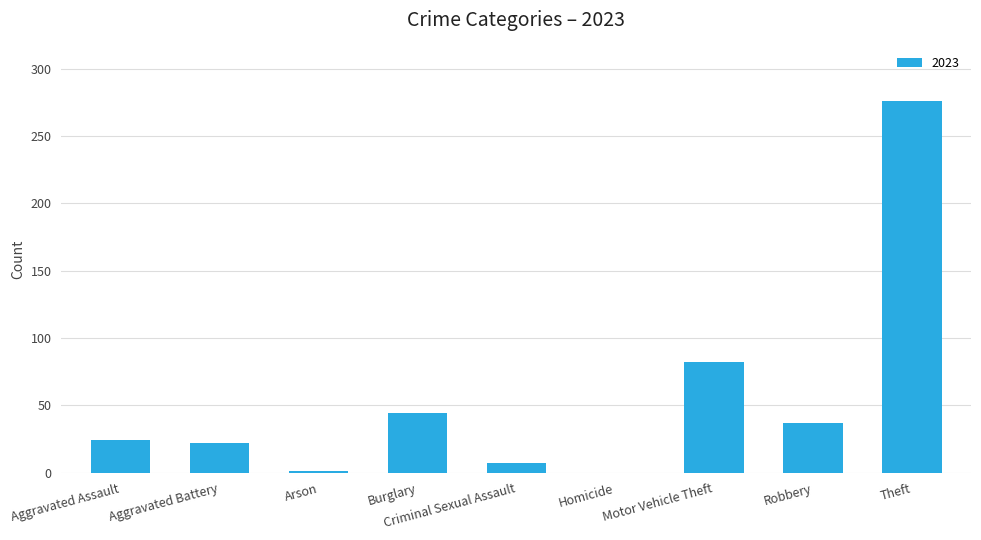

Are the bars grouped side by side (vs. stacked)?

No